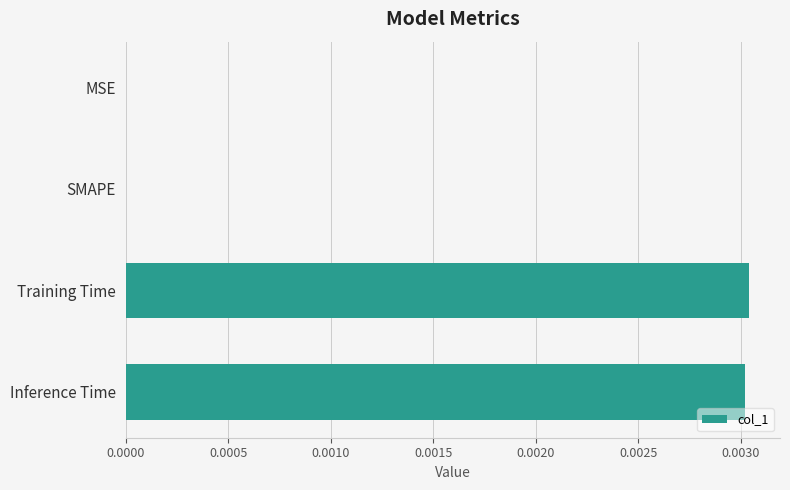

Is it true that the value at Inference Time is 0.0?

True